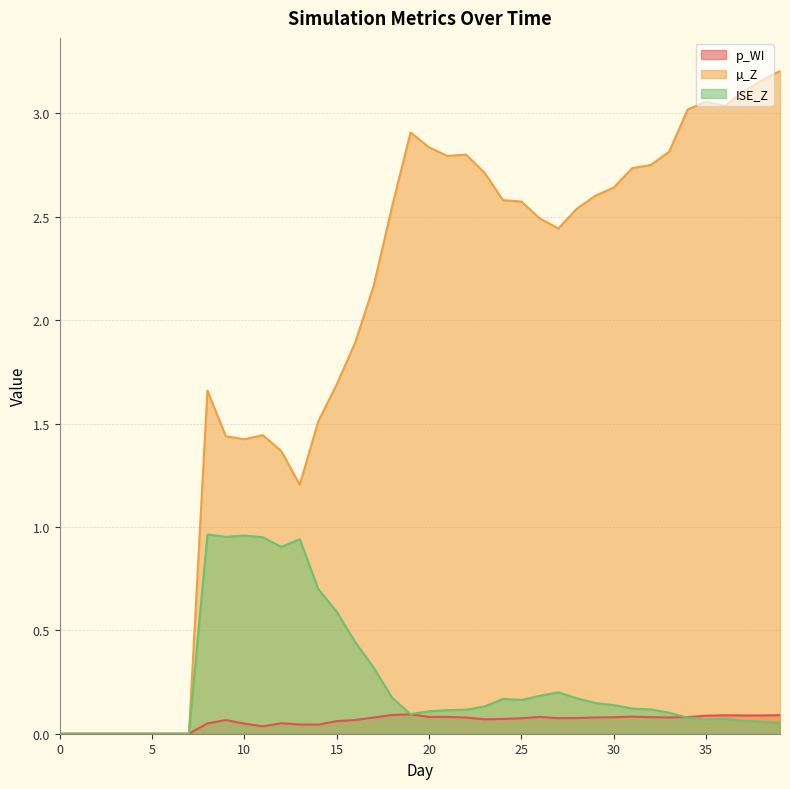

Between 24 and 37, which series saw the biggest shift?

µ_Z